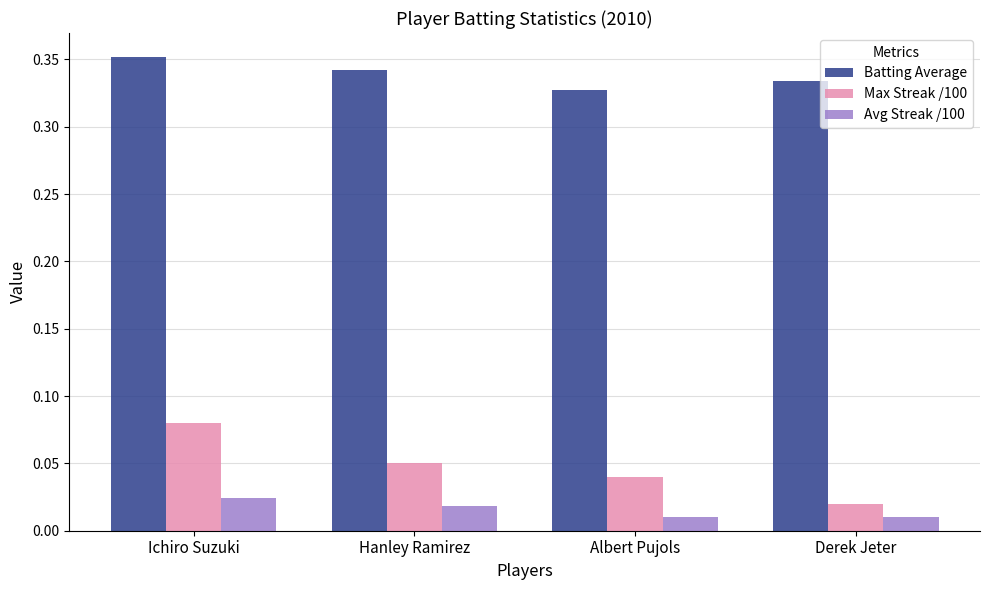

The Batting Average series shows 0.1 at Hanley Ramirez. True or false?

False